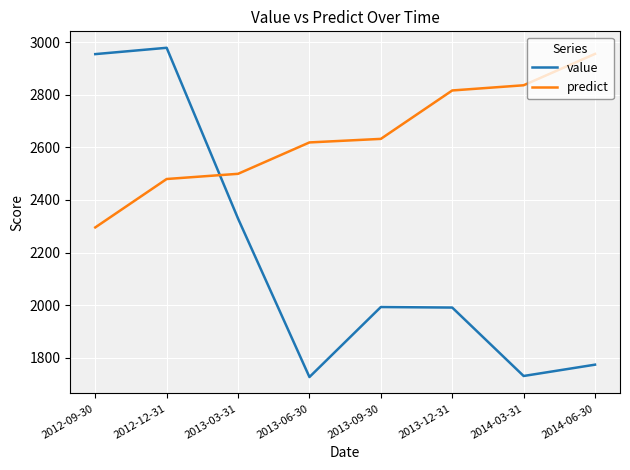

Which series has the largest total across all categories?

predict